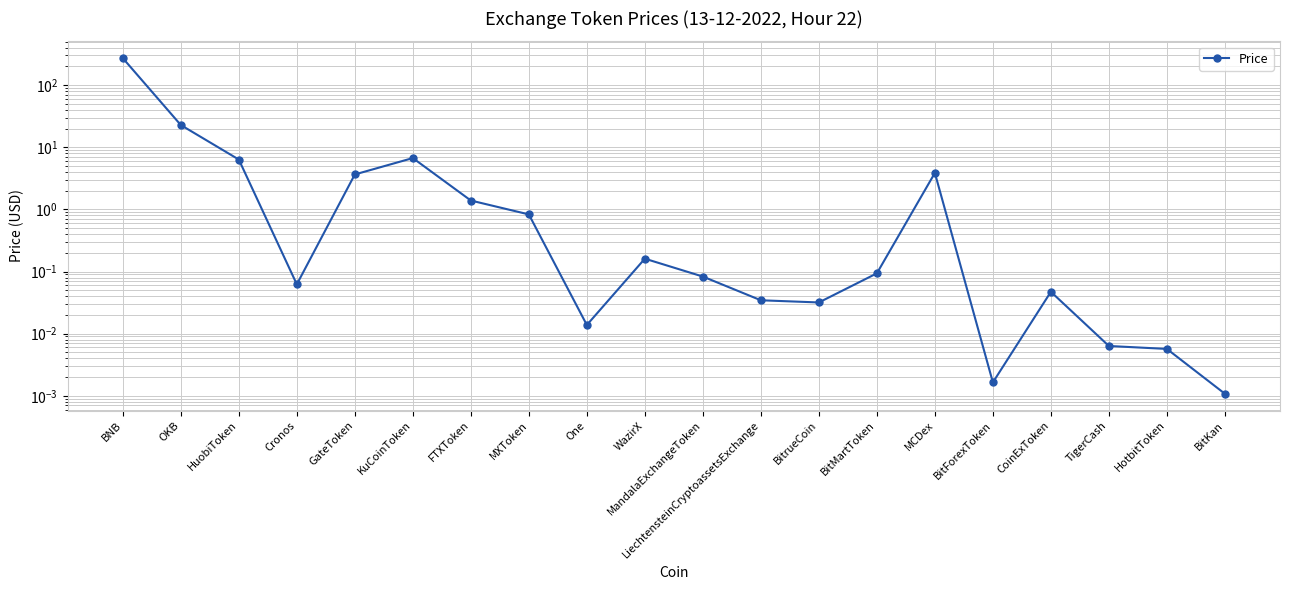

Between One and BitKan, which is larger?

One